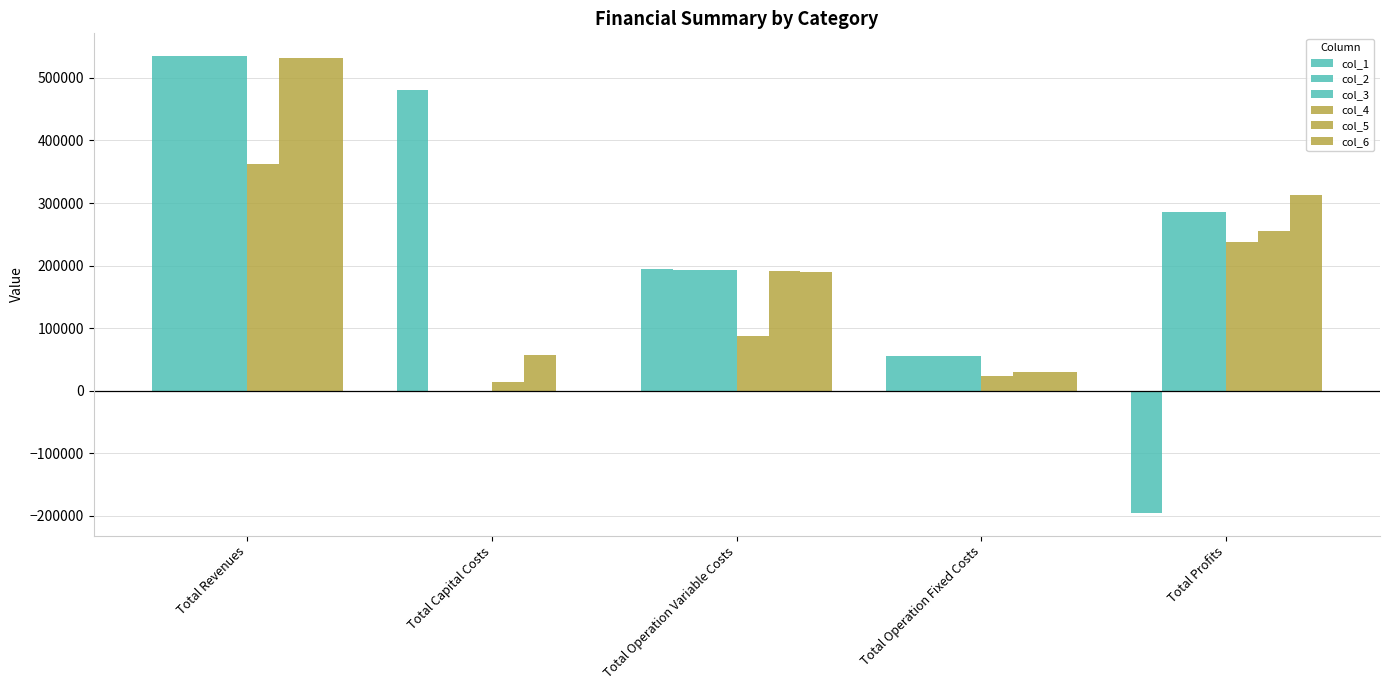

How many positive values does the col_6 series have?

4